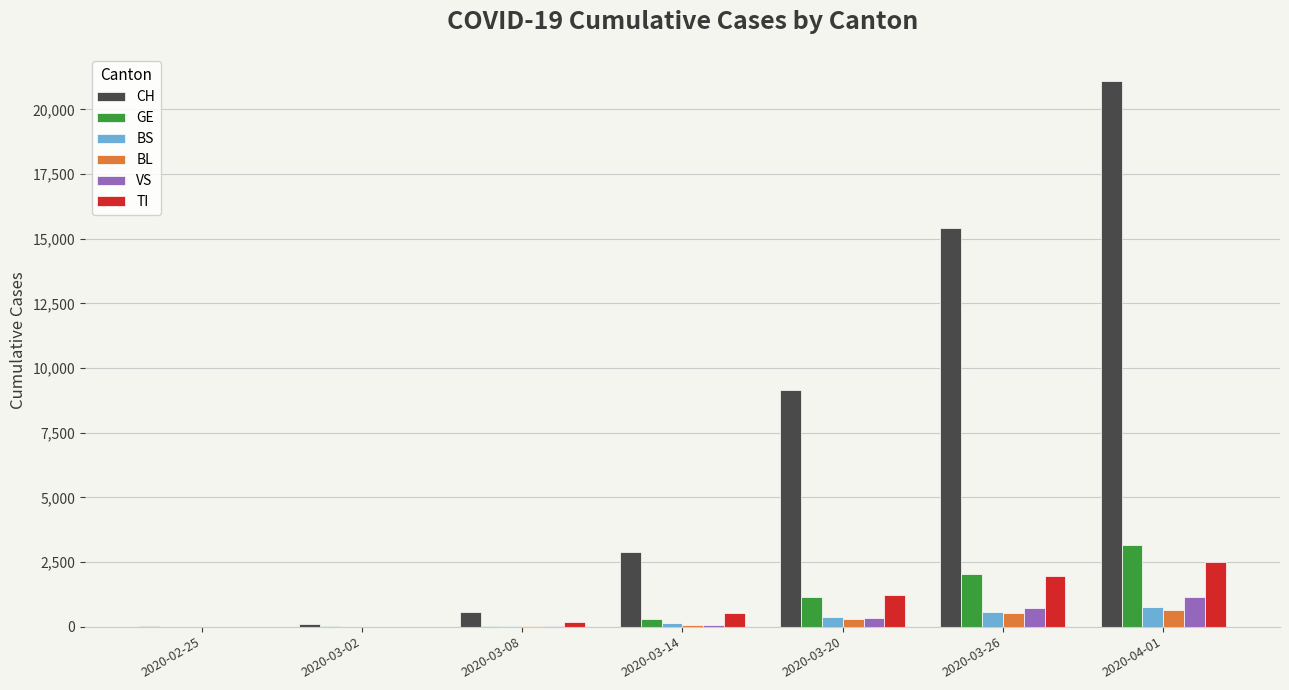

Between 2020-03-14 and 2020-03-26, which series saw the biggest shift?

CH